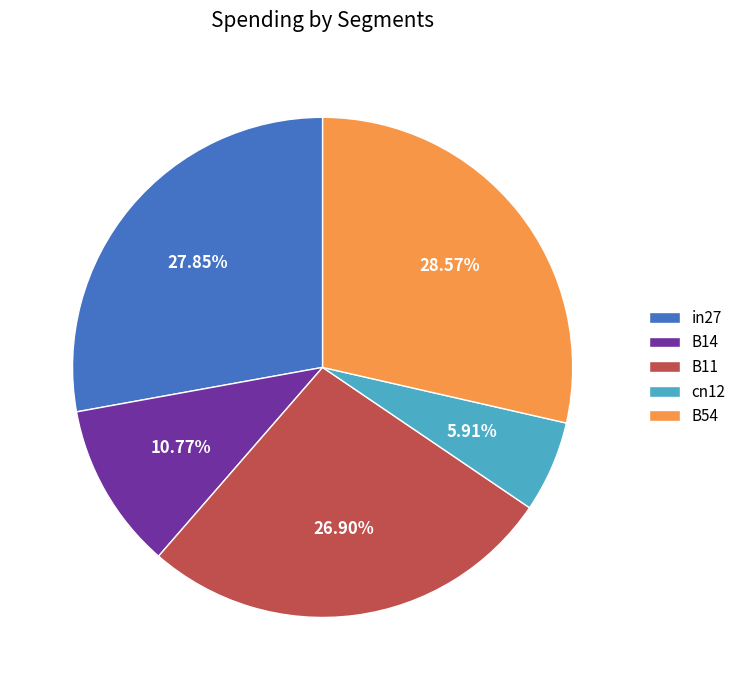

How many slices are in this pie chart?

5